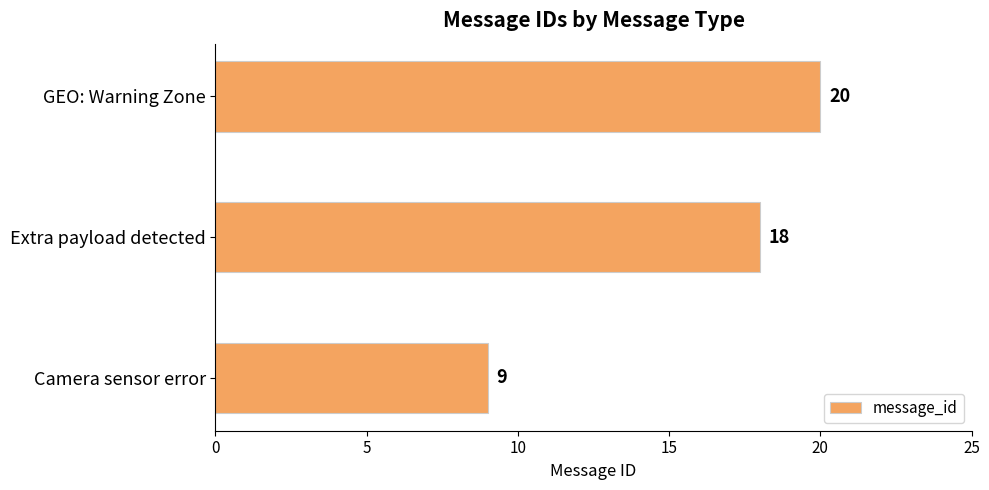

Reading top to bottom, what are all the values shown in this chart?

20	18	9